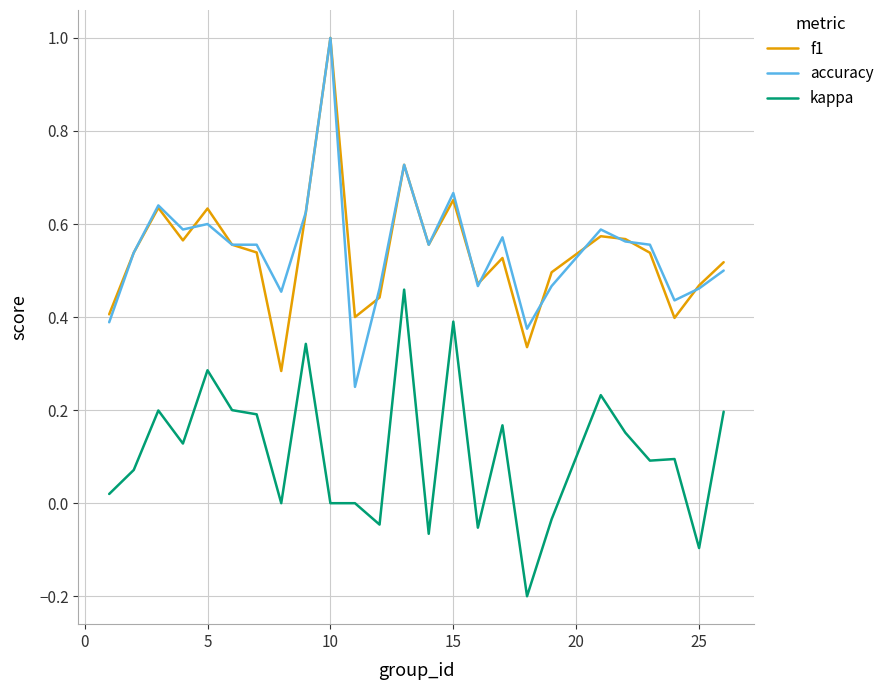

What is the sum of all accuracy values?

13.6